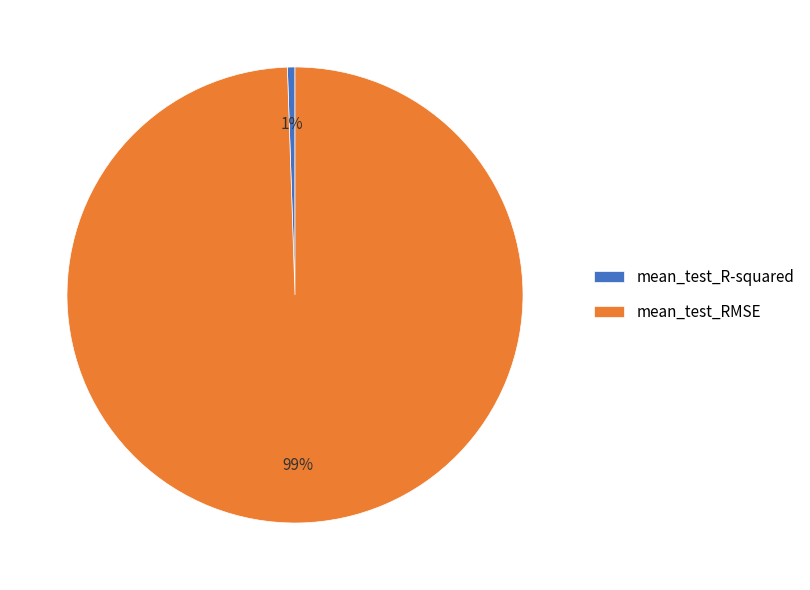

Is mean_test_R-squared the majority of the pie?

No